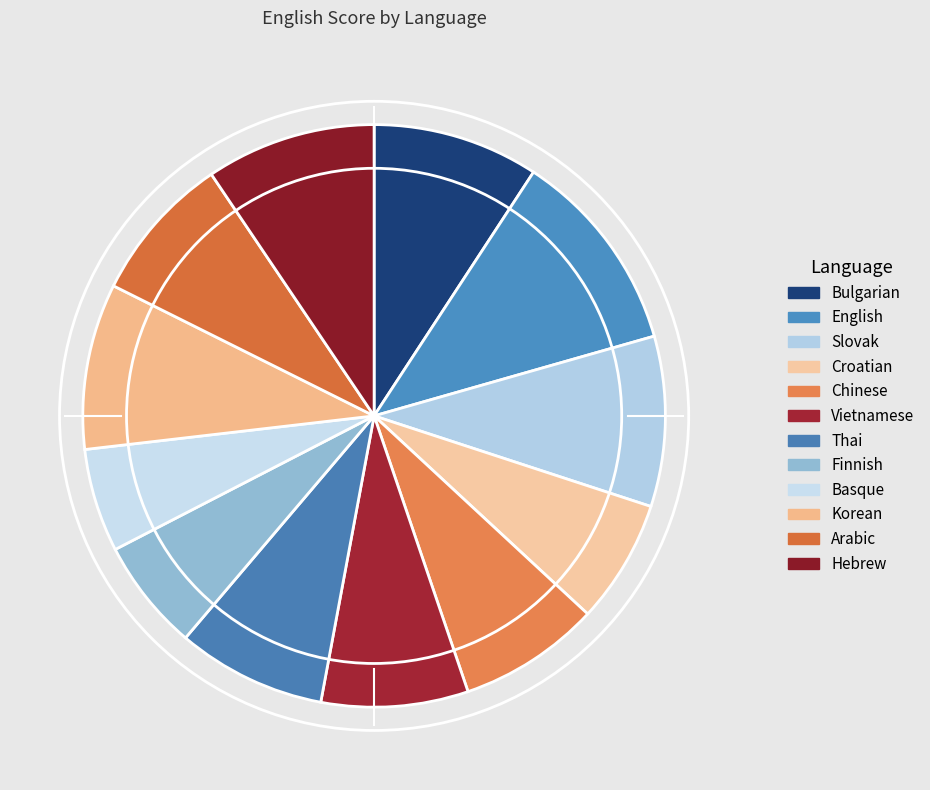

What percentage is the Hebrew slice, to the nearest percent?

9%